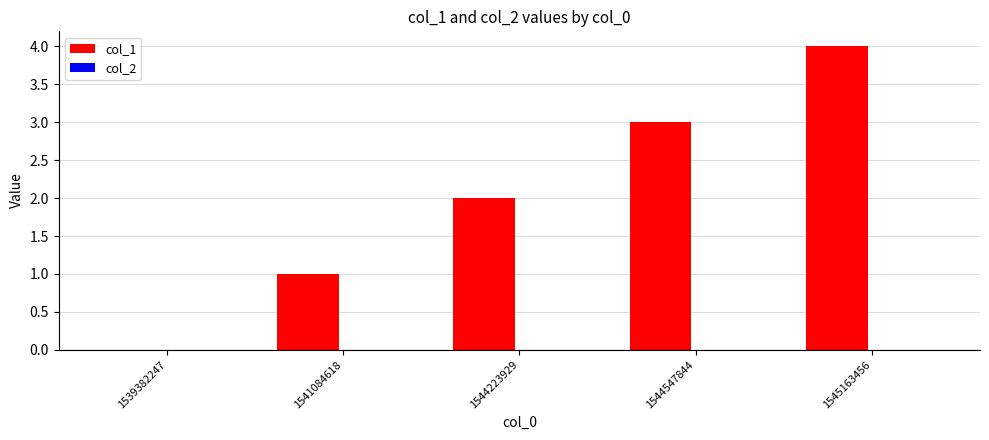

Between 1544223929 and 1544547844, which series saw the biggest shift?

col_1